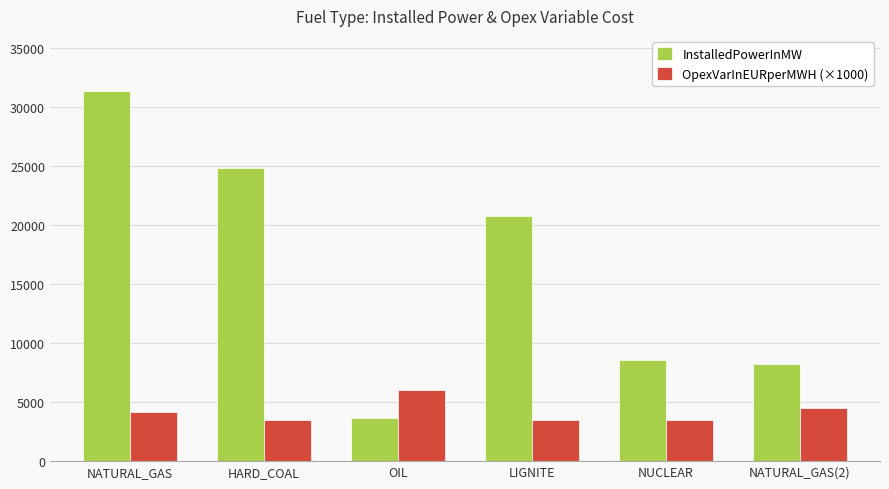

Are the bars horizontal?

No